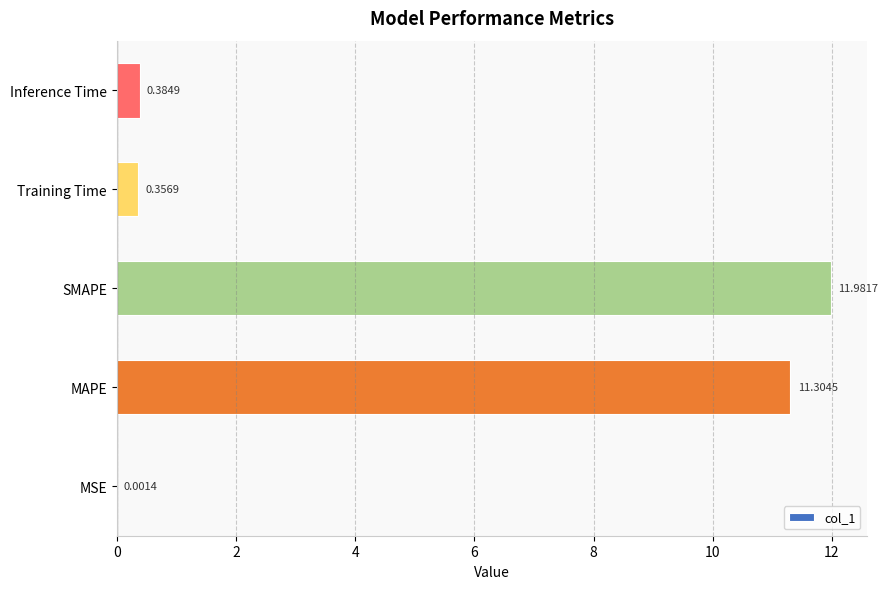

Which category has the highest value across all series?

SMAPE